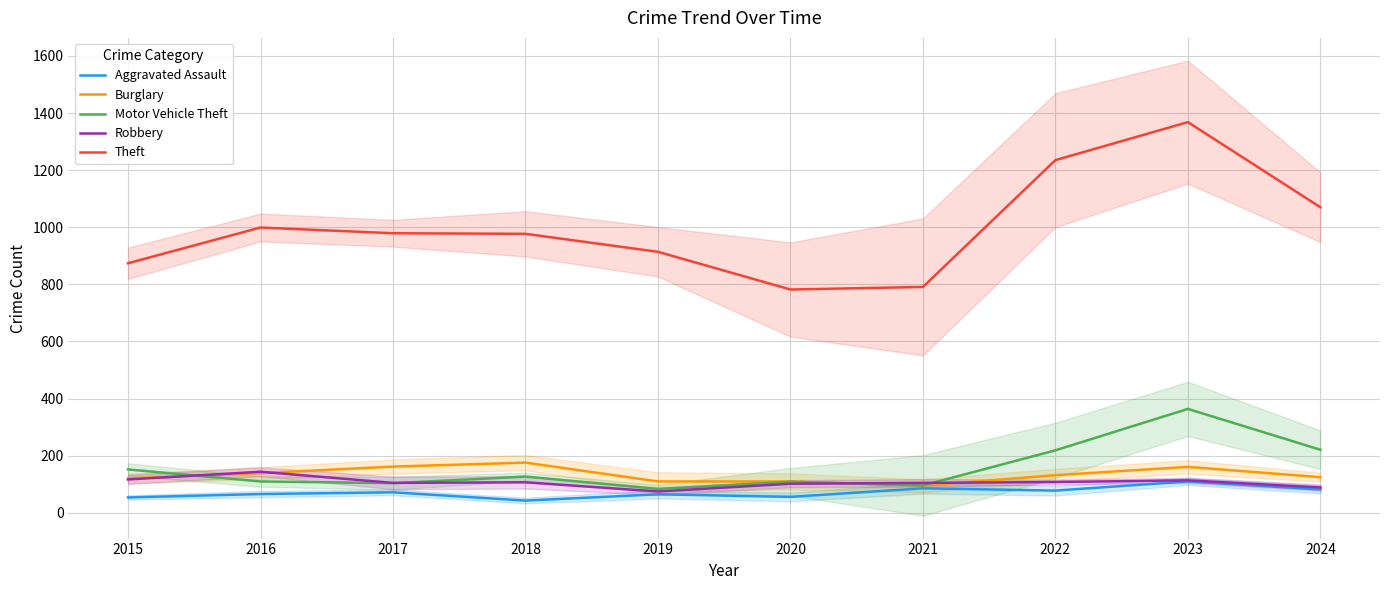

Reading left to right, what are all the values shown in this chart?

Aggravated Assault: 54	66	72	43	65	56	86	78	110	82
Burglary: 121	139	162	176	110	110	95	132	161	125
Motor Vehicle Theft: 152	110	104	127	84	109	96	219	364	221
Robbery: 117	144	105	107	75	102	105	108	114	89
Theft: 874	999	979	977	914	782	791	1235	1368	1070